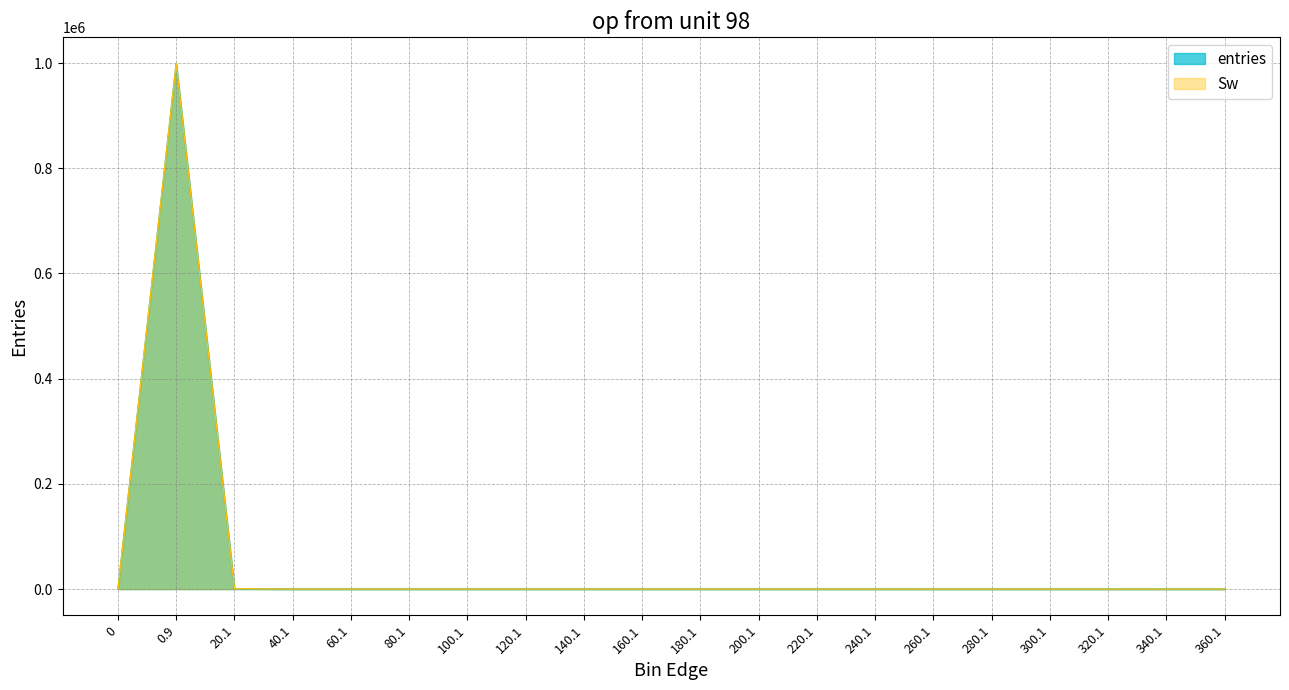

Where is the first local maximum for Sw?

0.9